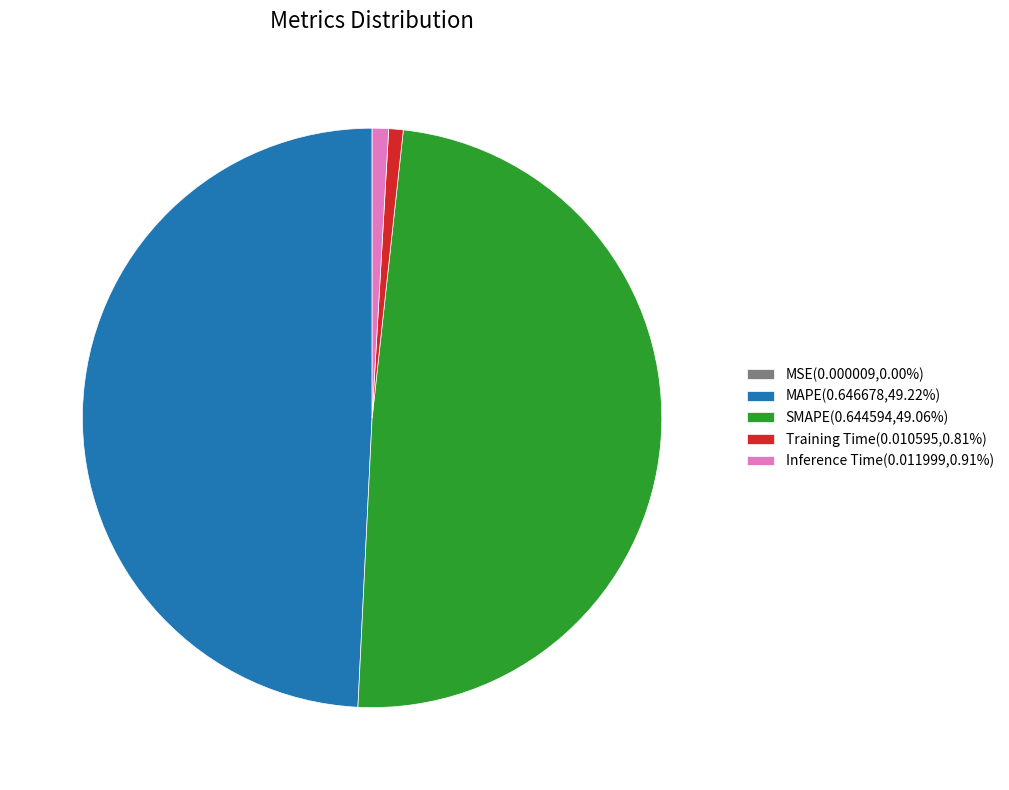

Does any single category account for the majority?

No